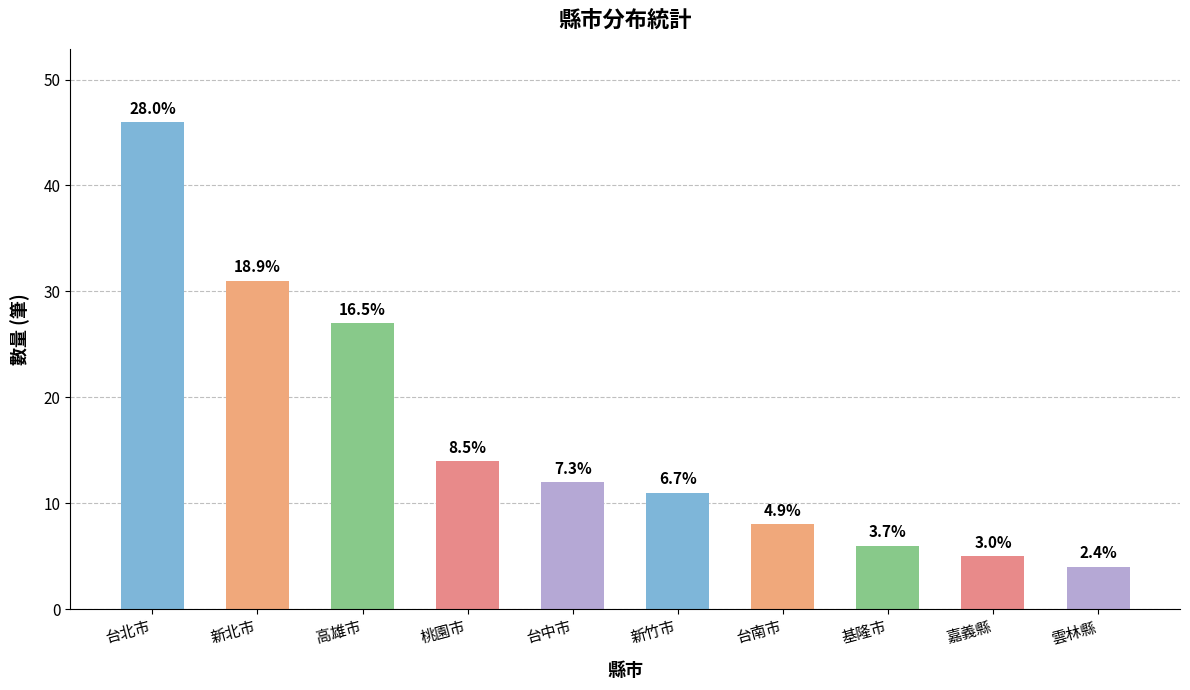

Does the chart contain any negative values?

No